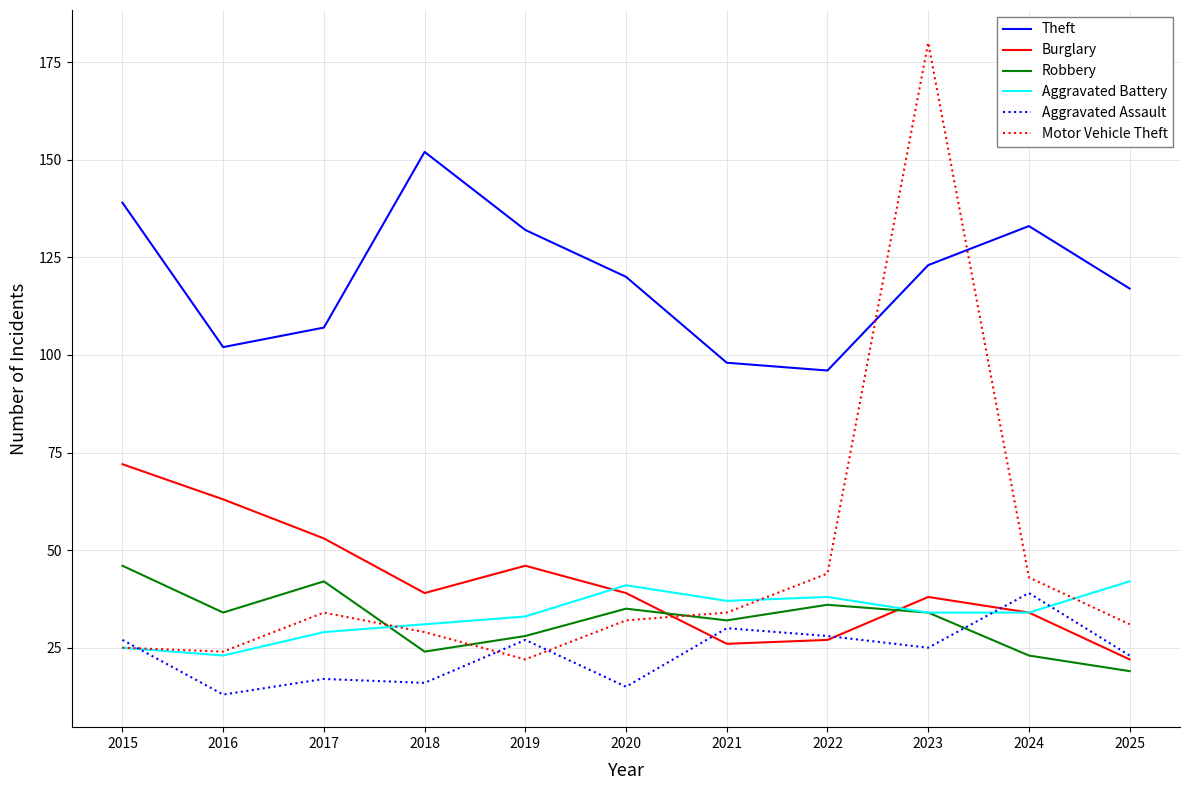

True or false: Aggravated Battery and Robbery intersect in this chart.

True